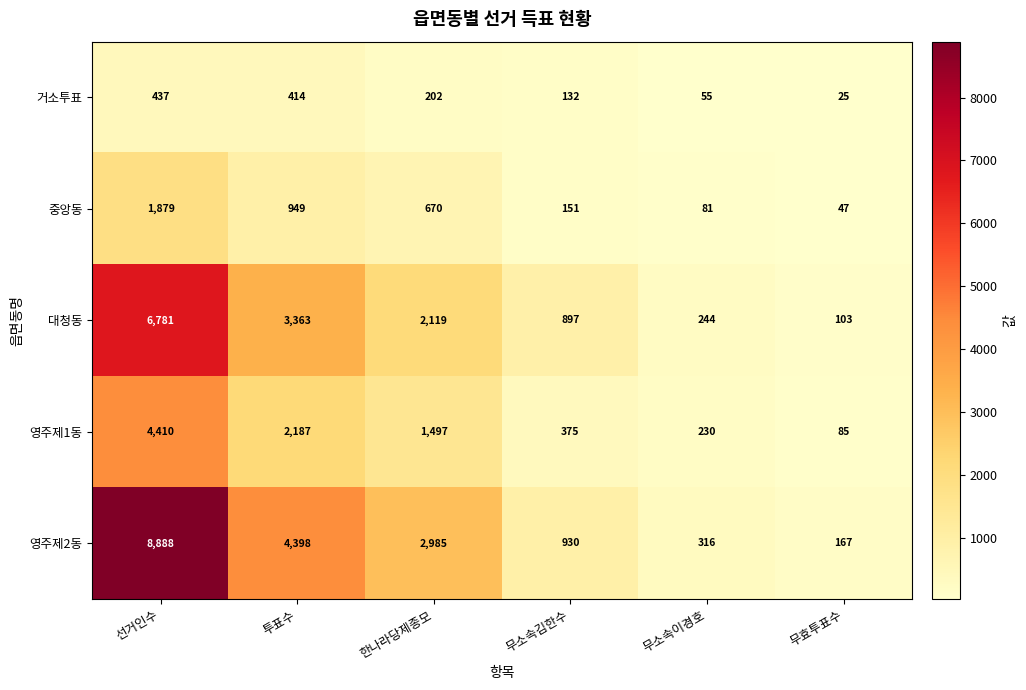

What is the maximum value shown in the chart?

8888